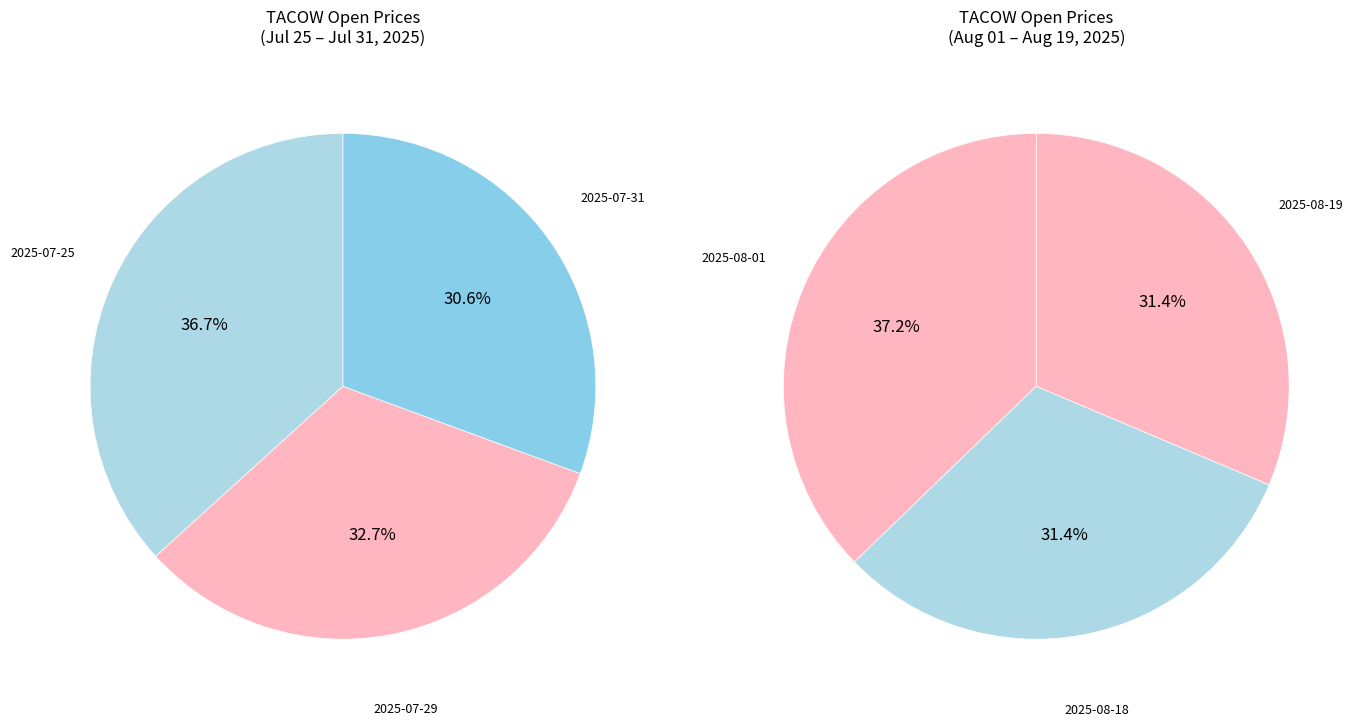

Is 2025-07-31 the majority of the pie?

No